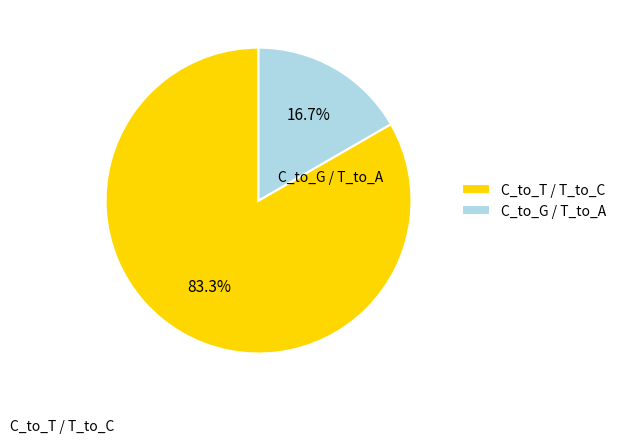

Between C_to_T / T_to_C and C_to_G / T_to_A, which is larger?

C_to_T / T_to_C